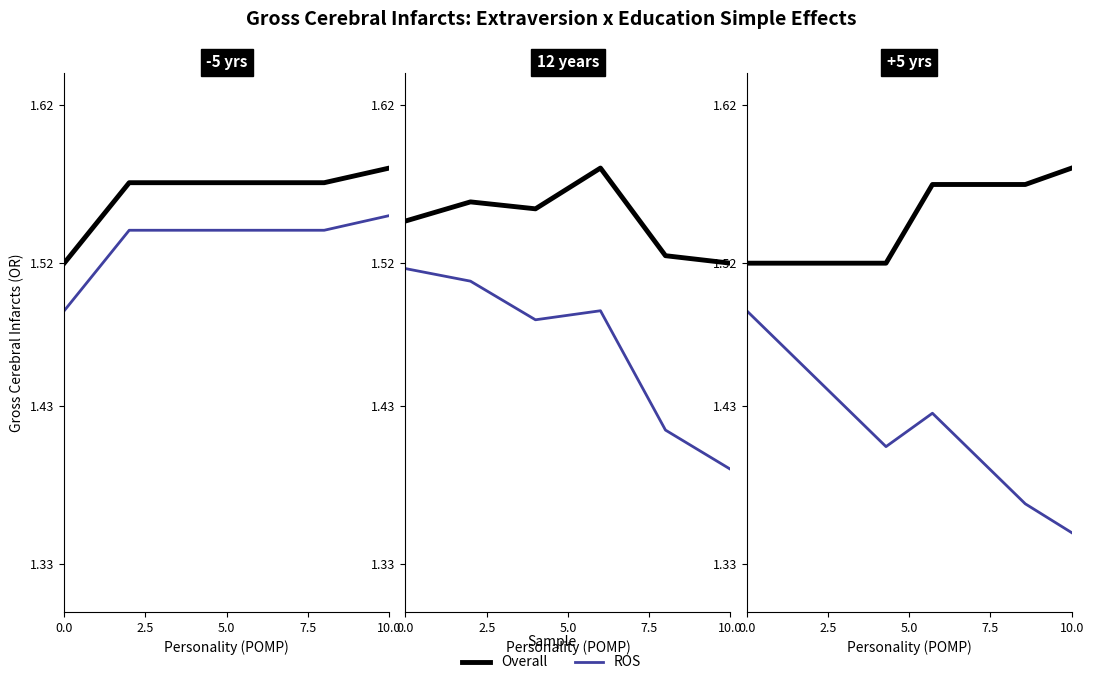

Rank the series by their average value, from lowest to highest.

ROS, Overall